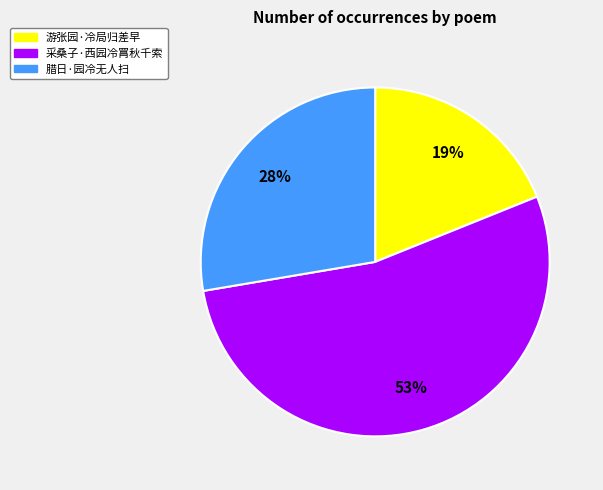

The 腊日·园冷无人扫 slice represents 28% of the pie. True or false?

True